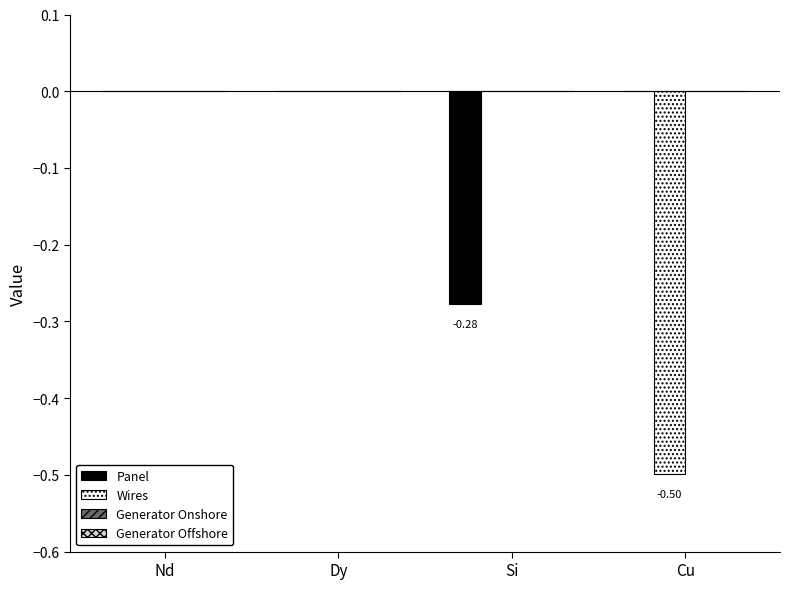

What is the sum of all Wires values?

-0.5